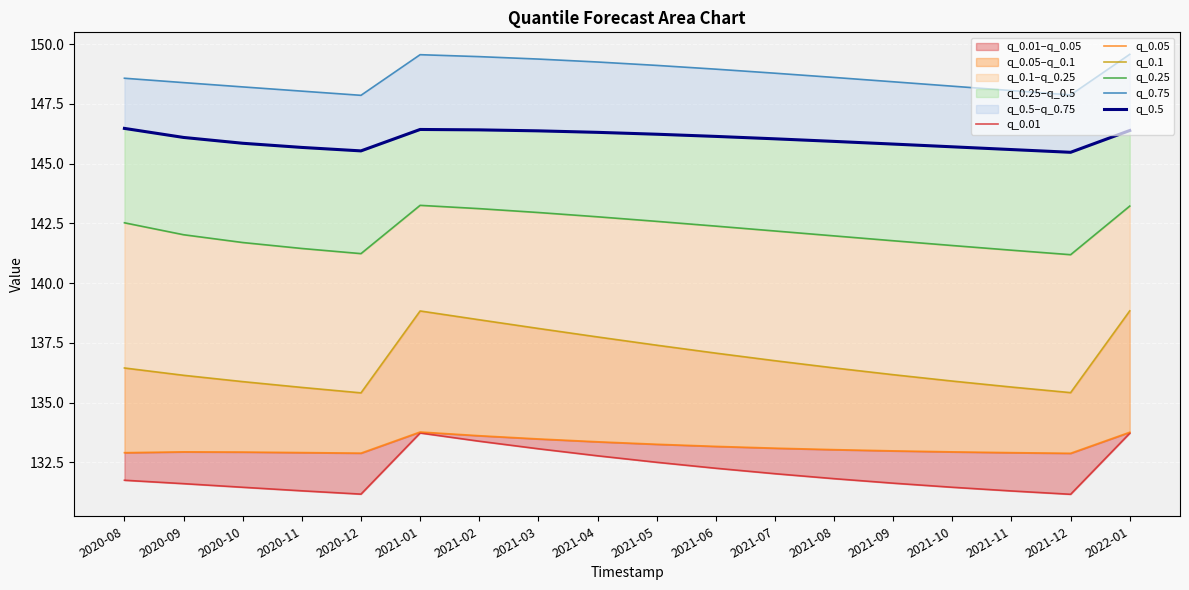

In q_0.5, how many points are higher than both neighbors (excluding endpoints)?

1